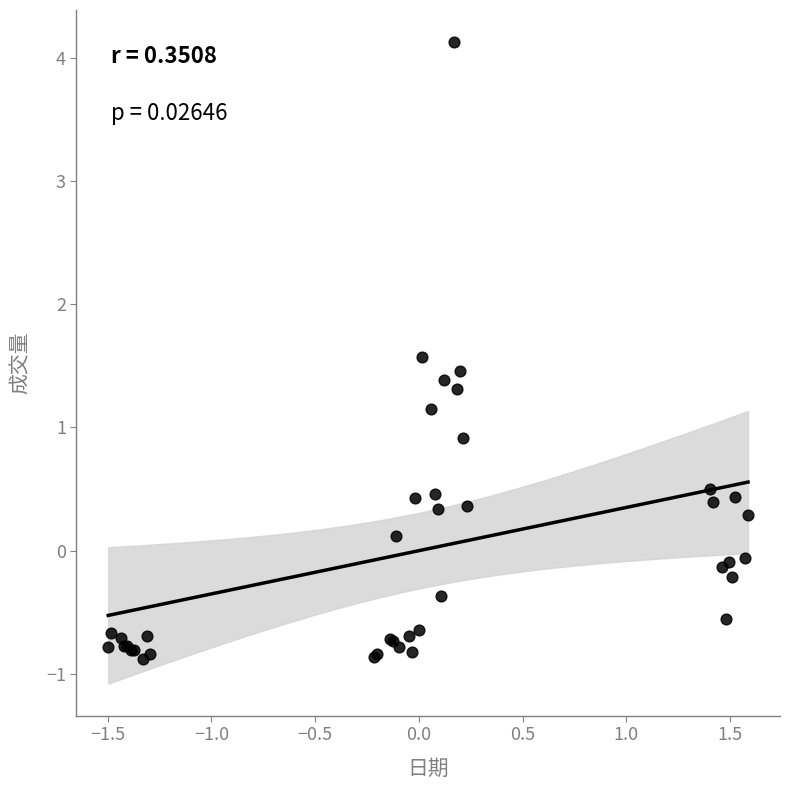

What Y value in the scatter plot is closest to 1?

0.9